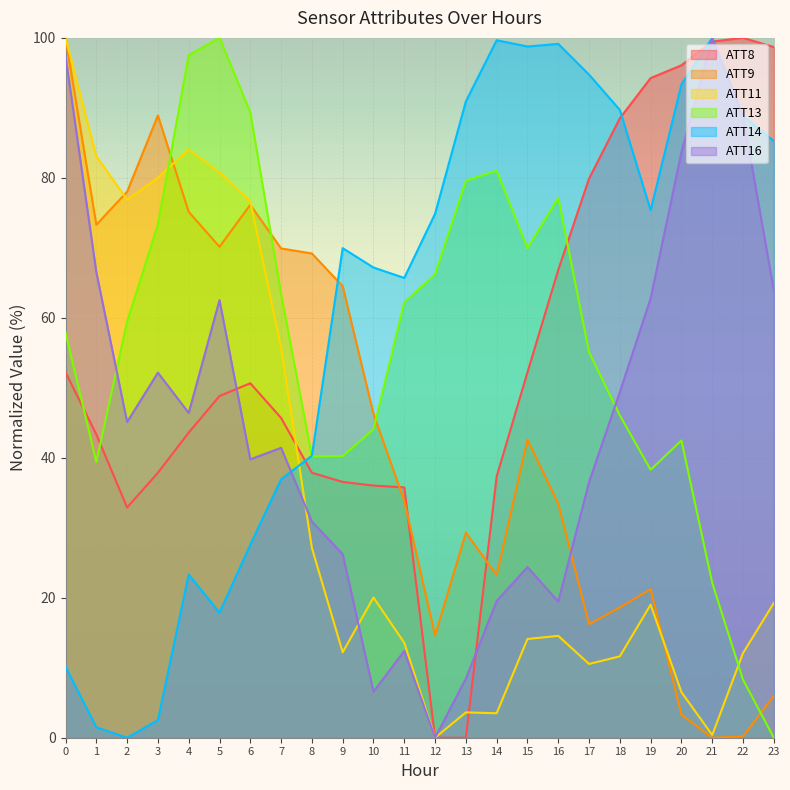

The value of ATT13 at 7 is 63.4. True or false?

True